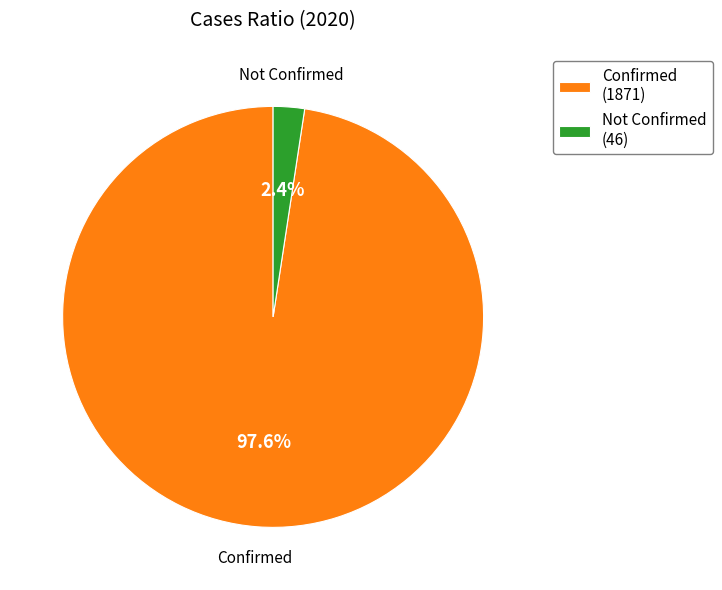

Does any single category account for the majority?

Yes